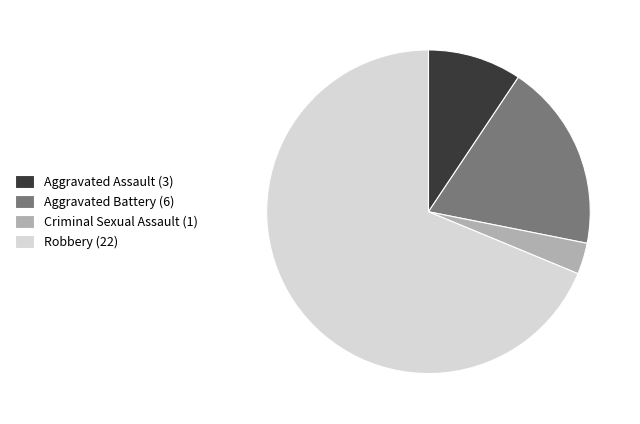

Rank the categories by value from highest to lowest.

Robbery, Aggravated Battery, Aggravated Assault, Criminal Sexual Assault